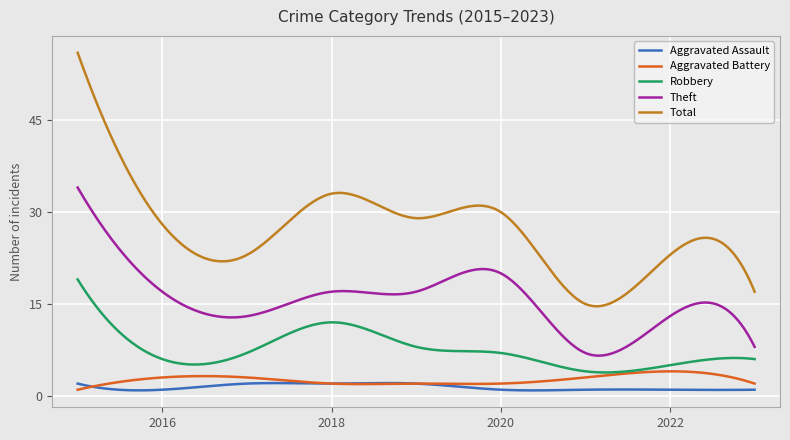

Which series has the largest range (max minus min)?

Total